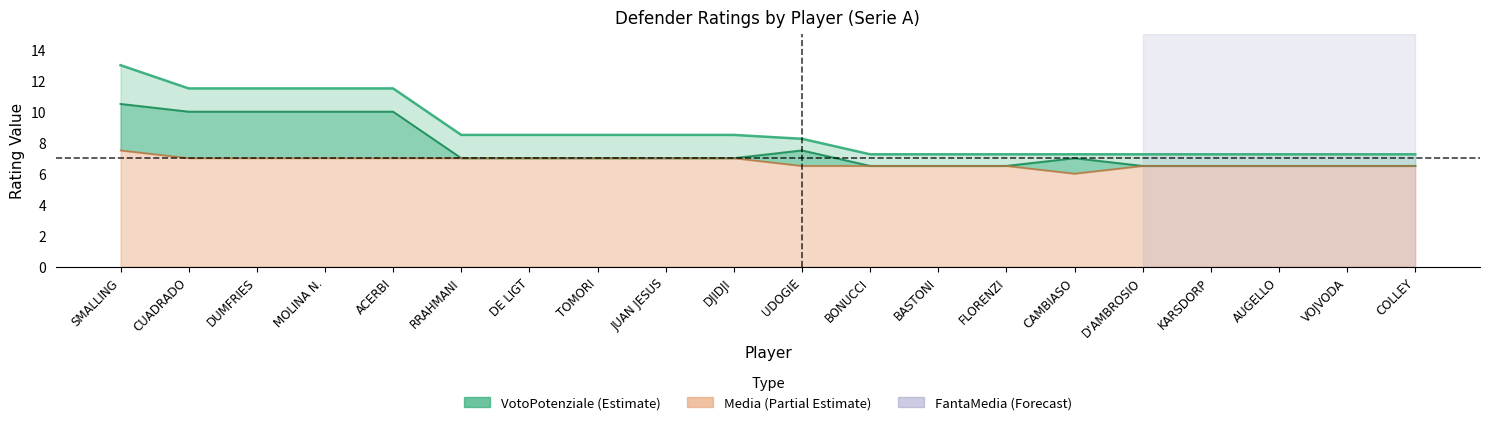

Count the number of categories in the chart.

20